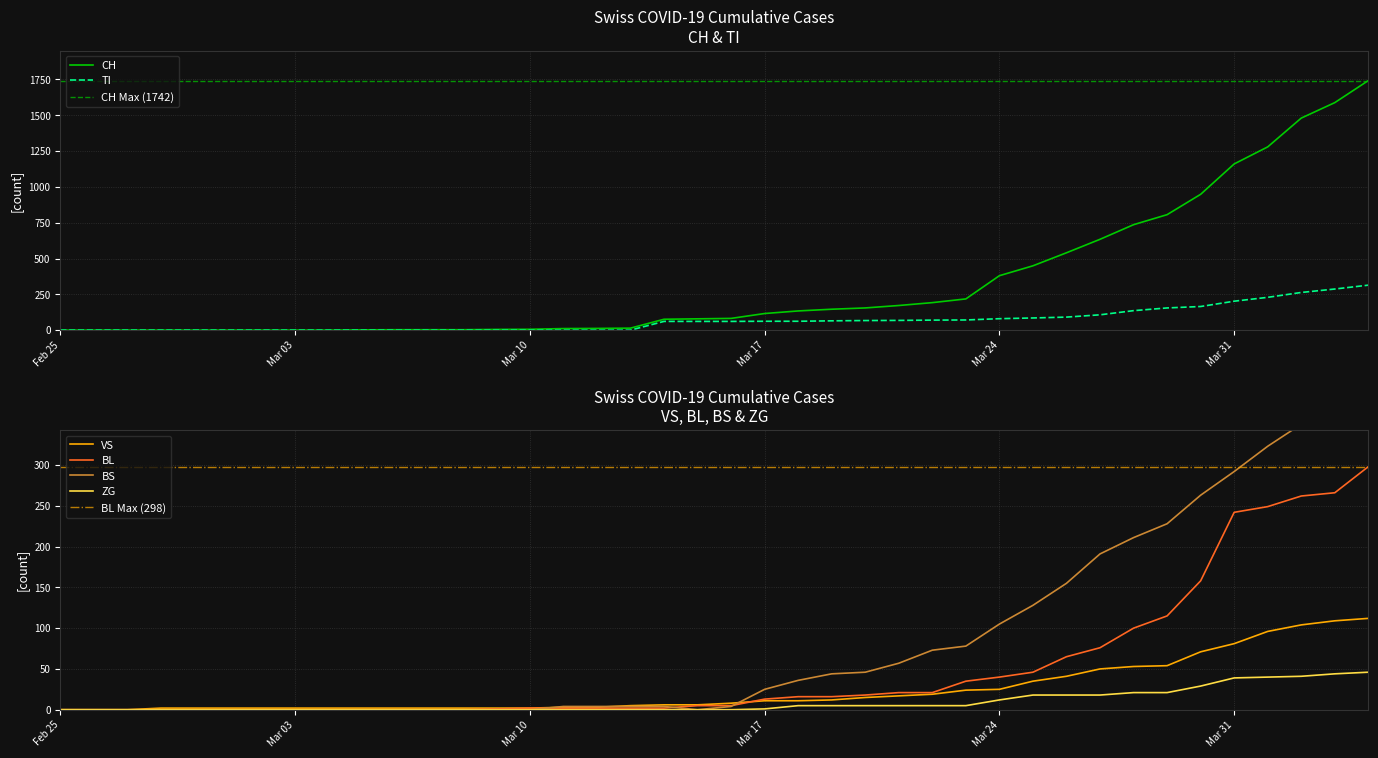

What is the maximum value for TI?

314